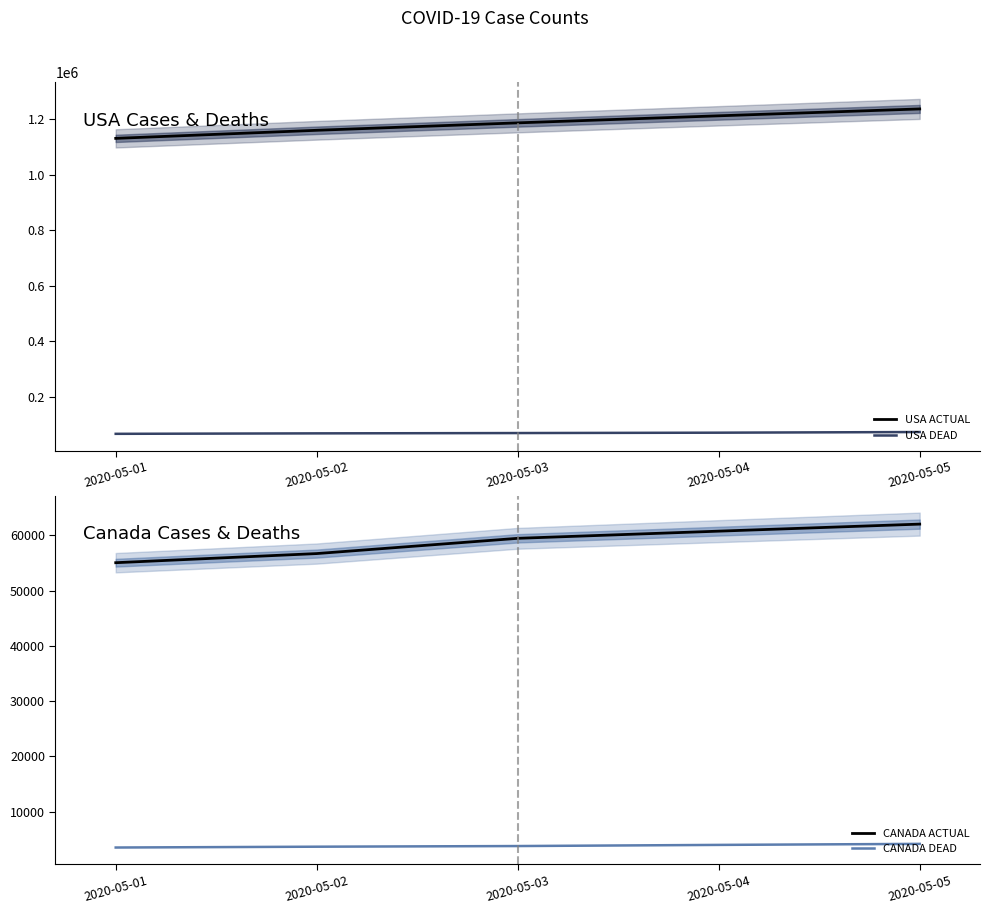

Reading right to left, extract all data points from this chart.

USA ACTUAL: 2020-05-05=1237633	2020-05-04=1212835	2020-05-03=1187387	2020-05-02=1160585	2020-05-01=1131452
USA DEAD: 2020-05-05=72271	2020-05-04=69921	2020-05-03=68570	2020-05-02=67441	2020-05-01=65776
CANADA ACTUAL: 2020-05-05=62046	2020-05-04=60772	2020-05-03=59474	2020-05-02=56714	2020-05-01=55061
CANADA DEAD: 2020-05-05=4166	2020-05-04=3981	2020-05-03=3774	2020-05-02=3656	2020-05-01=3507